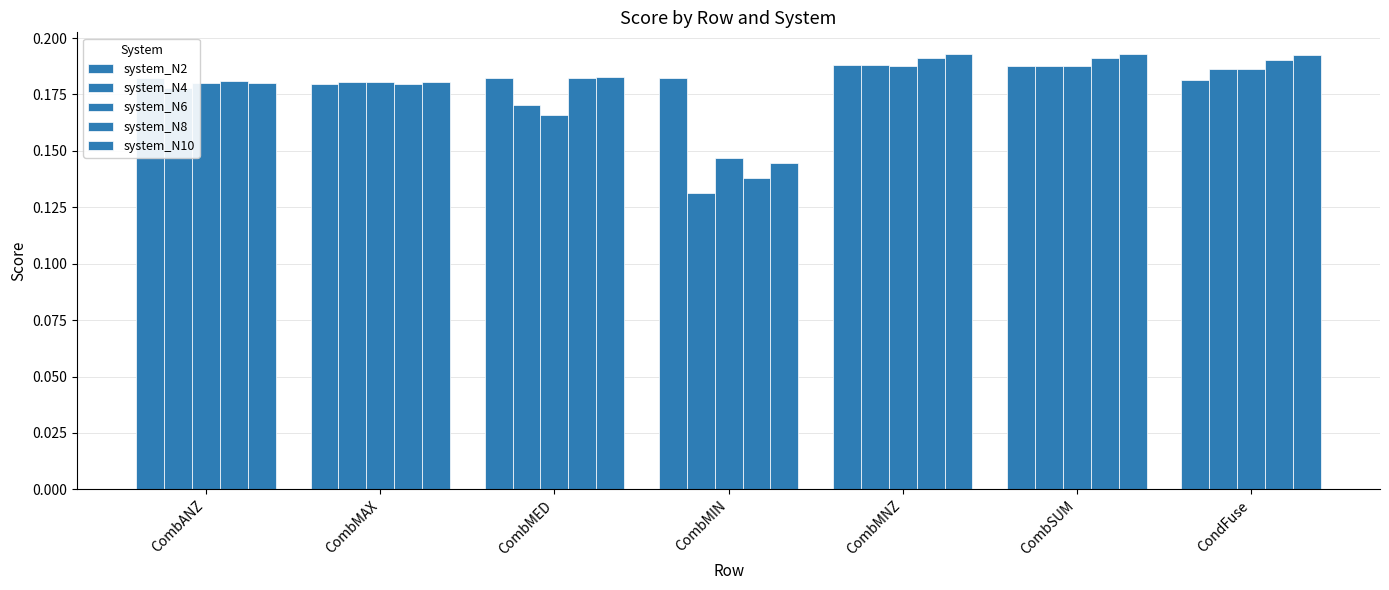

Which category has the highest value across all series?

CombSUM